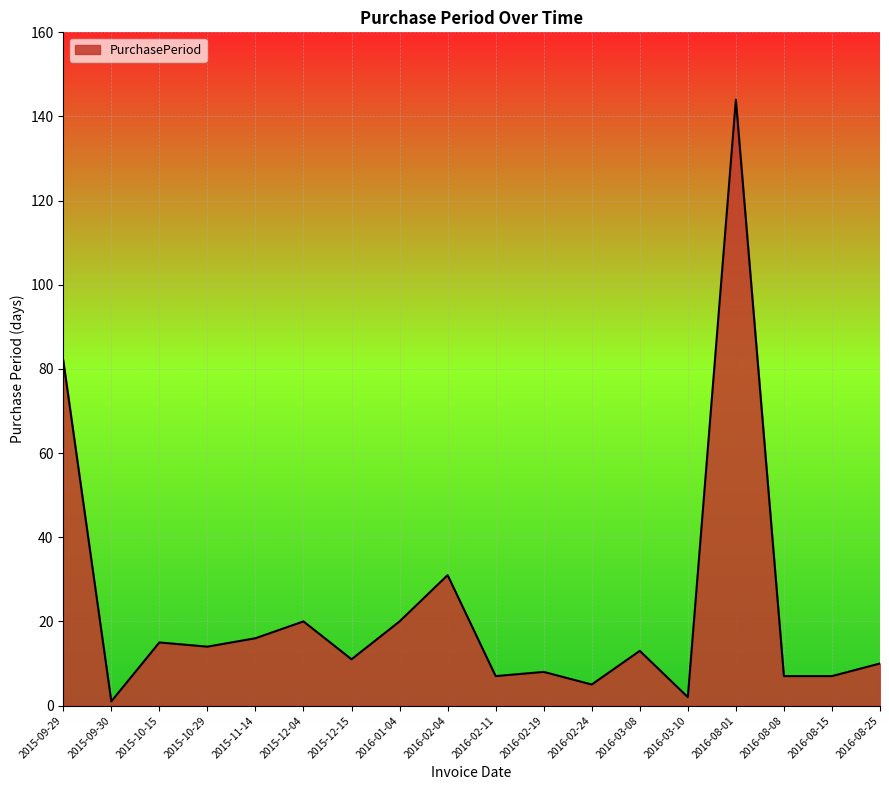

Where is the first local minimum?

2015-09-30